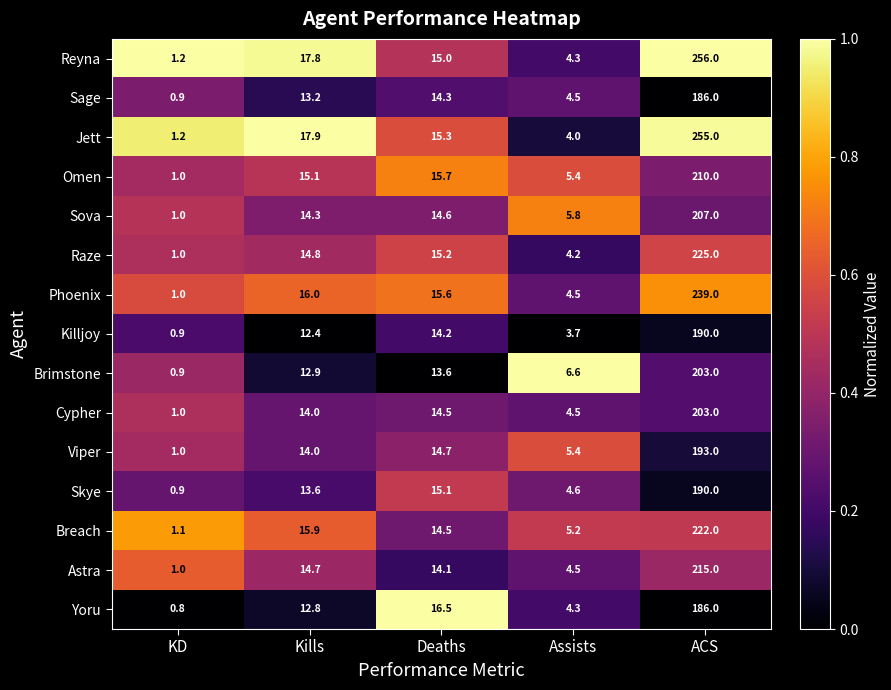

Rank the categories by Omen value from lowest to highest.

KD, Assists, Kills, Deaths, ACS